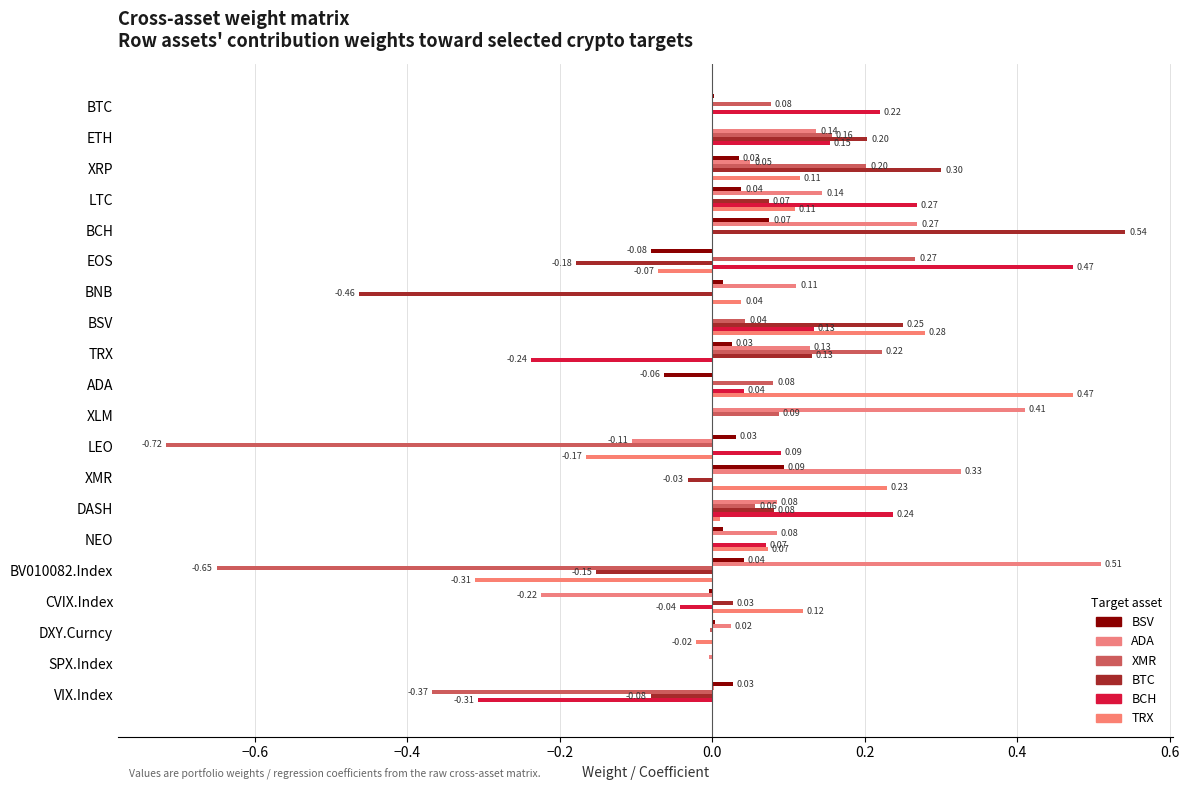

What is the maximum value shown in the chart?

0.5